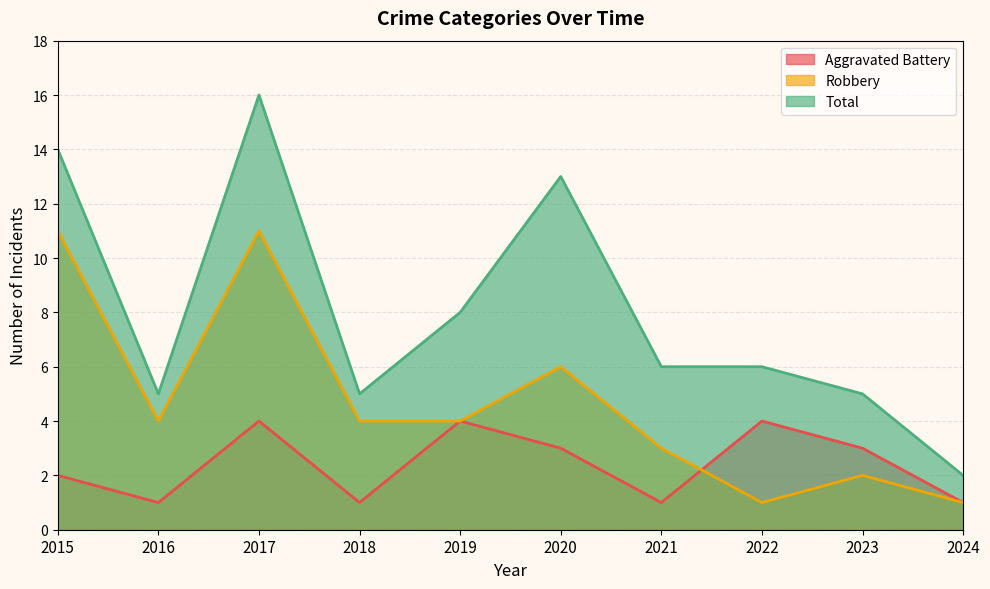

True or false: Robbery has more than 2 interior local peaks.

True